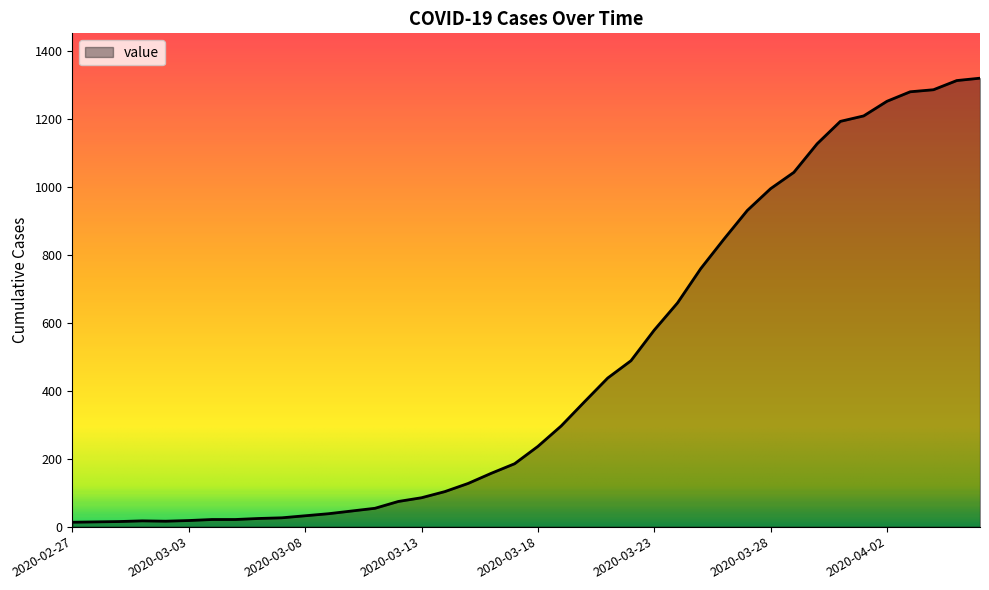

What is the greatest value displayed?

1319